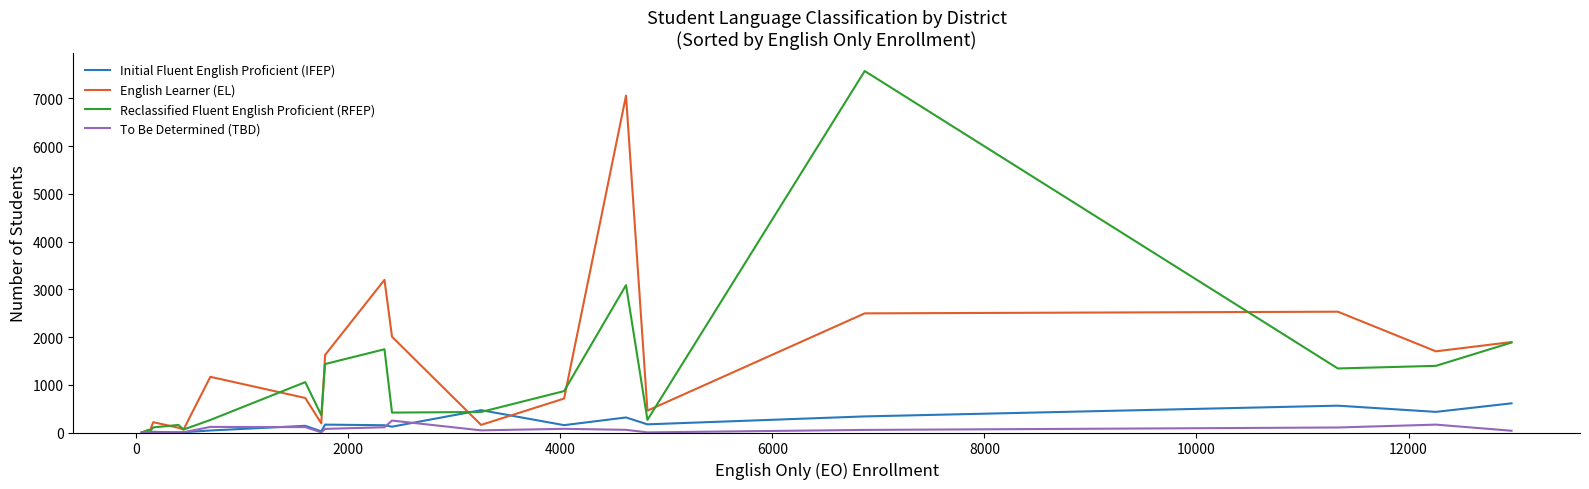

What is the maximum value for Initial Fluent English Proficient (IFEP)?

611